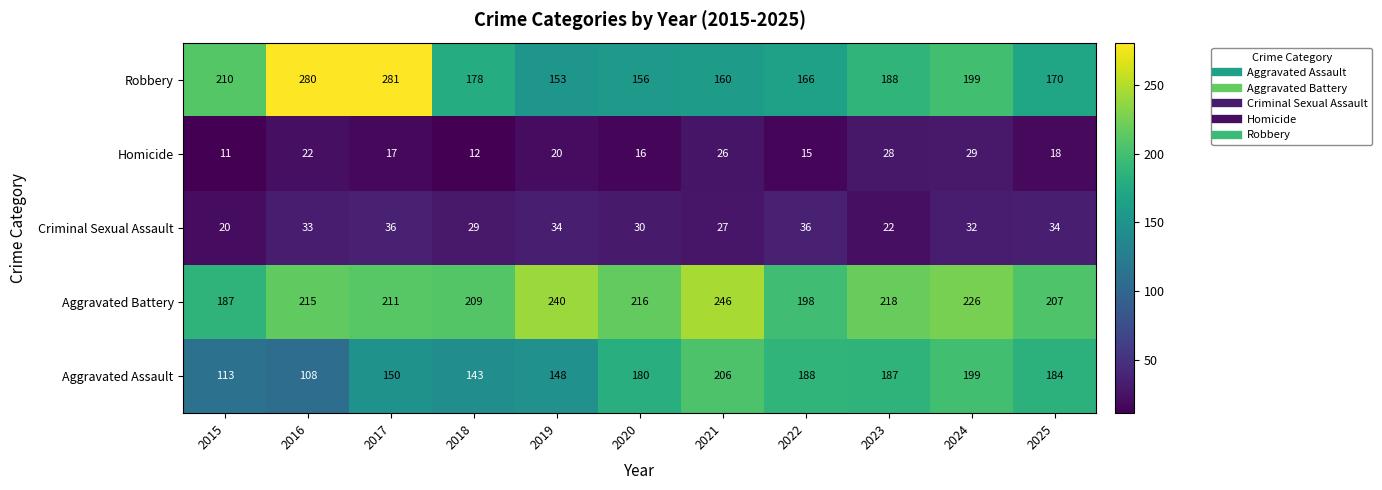

What is the spread (max minus min) of values at 2022?

183